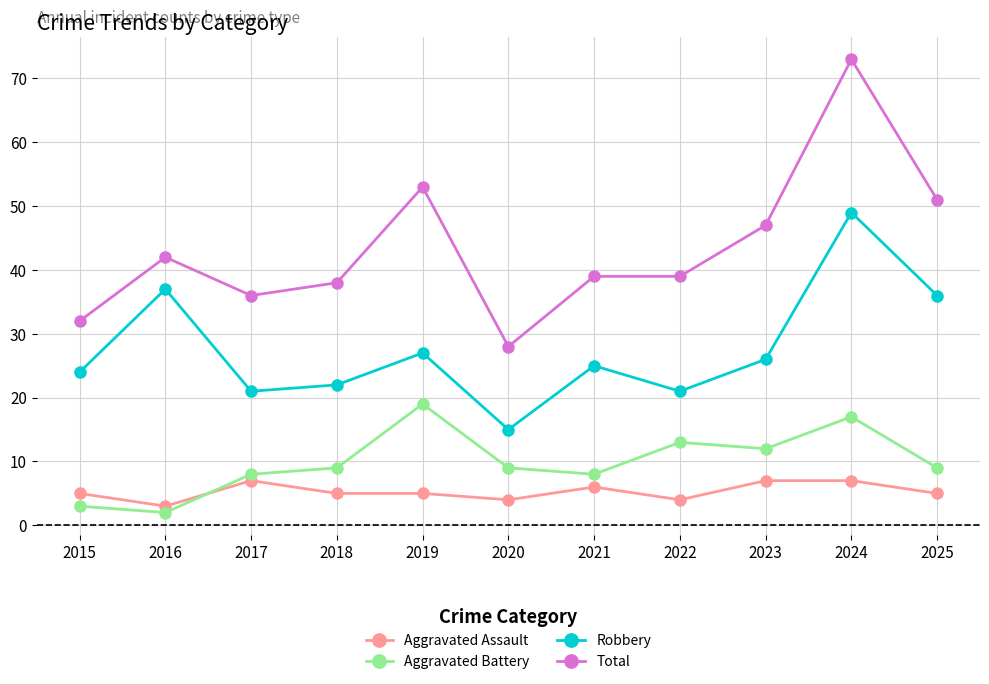

Does the chart display data point markers on the line(s)?

Yes